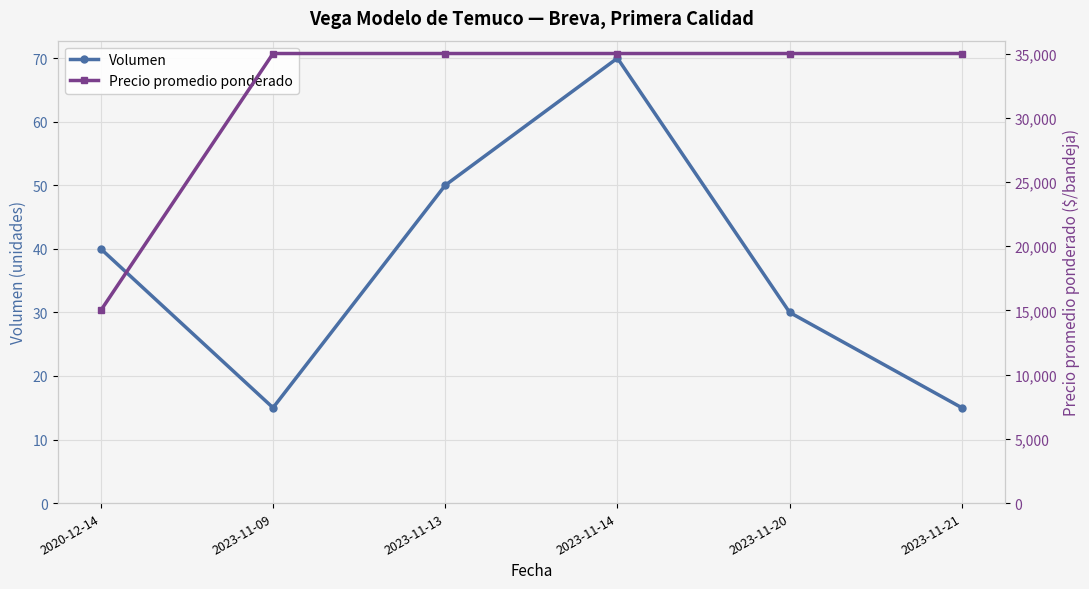

Which series has the largest total across all categories?

Precio promedio ponderado